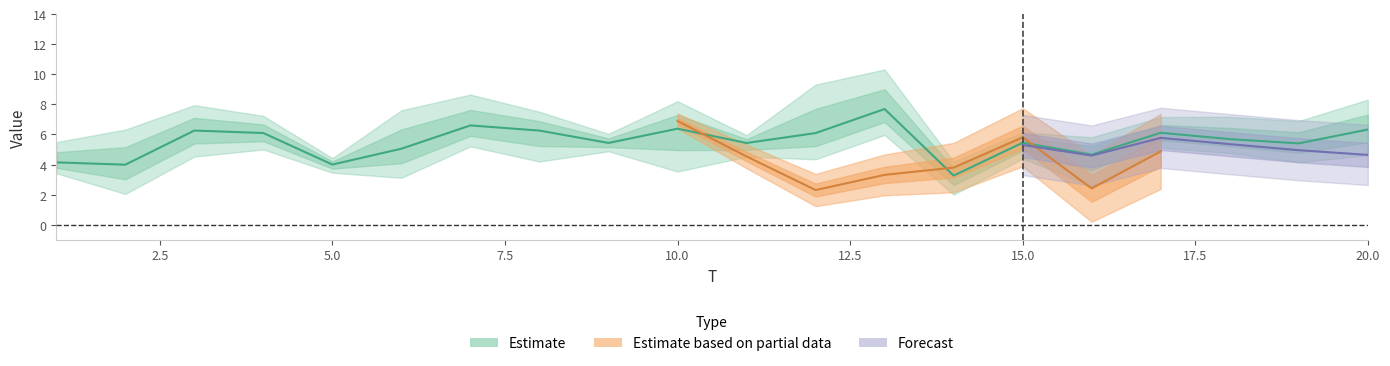

Where is the first local minimum for x3?

5